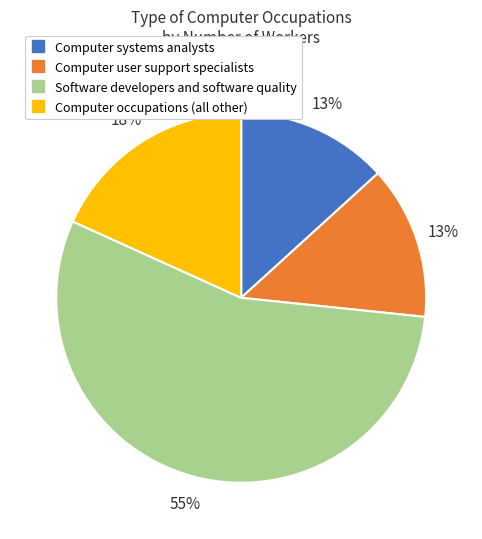

To the nearest percent, what is the difference between the largest and smallest slice percentages?

42%